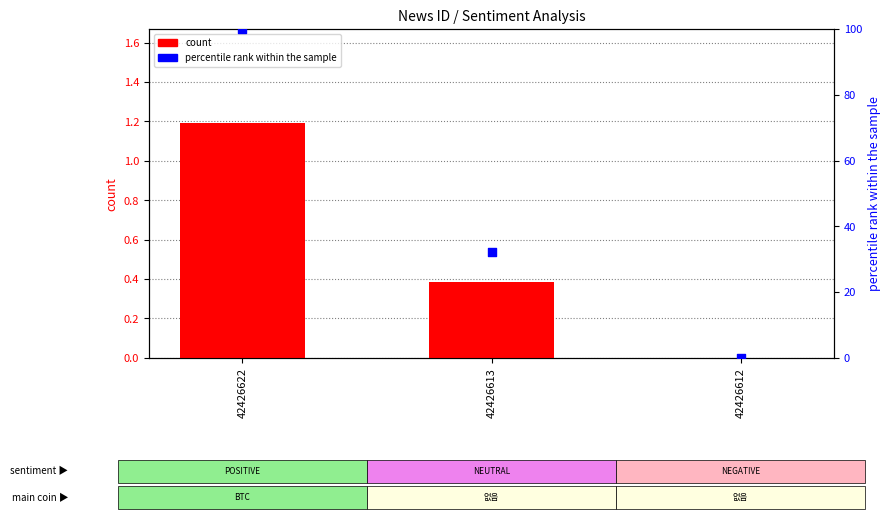

At which category is the sum across all series the highest?

42426622